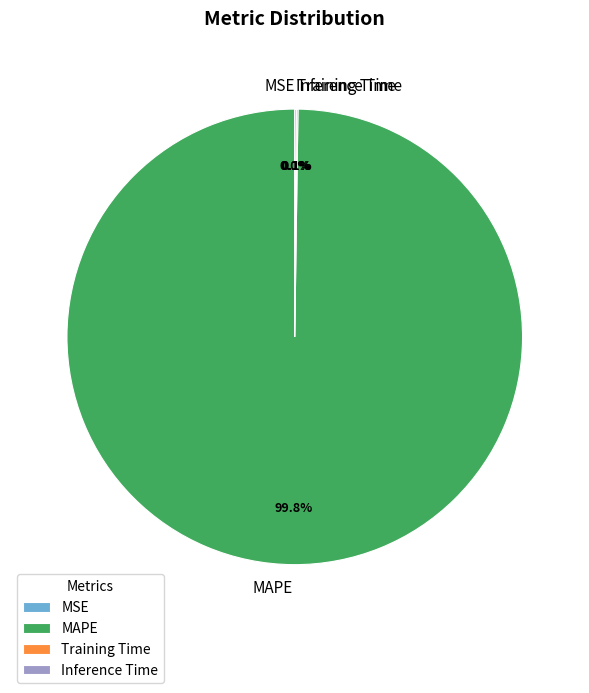

To the nearest percent, what is the average slice percentage?

25%